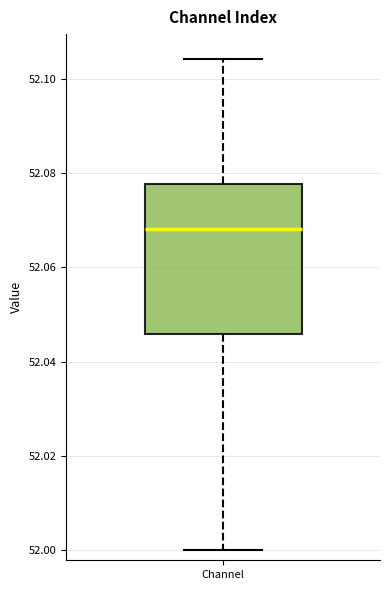

Read this box plot against the y-axis: the position of the median line, the range covered by the box, and the ends of both whiskers. The values are not printed on the chart, so give them approximately, as read against the axis.

median 52.068, box 52.046 to 52.078, whiskers 52.000 to 52.104